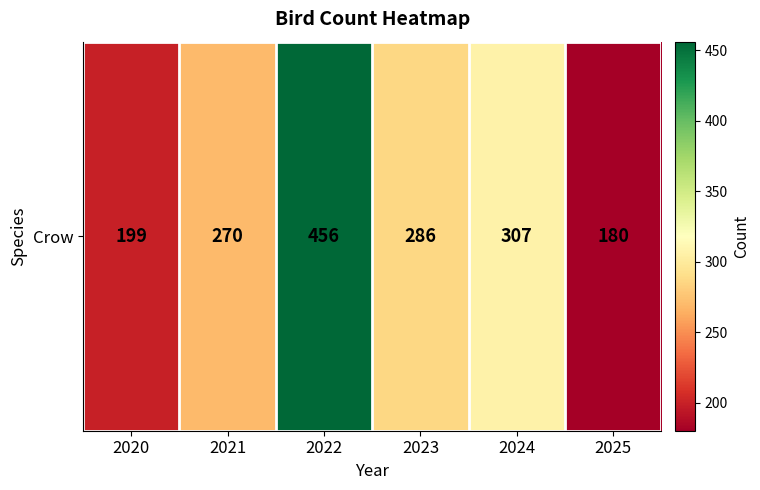

The value at 2020 is 72. True or false?

False